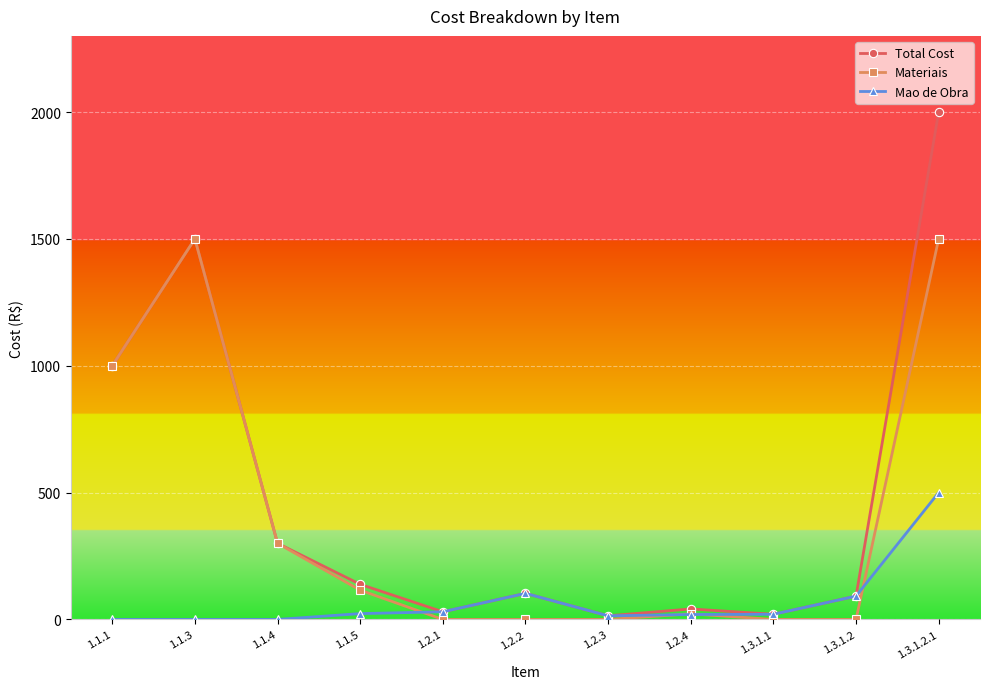

At which category does Total Cost reach its first local peak?

1.1.3